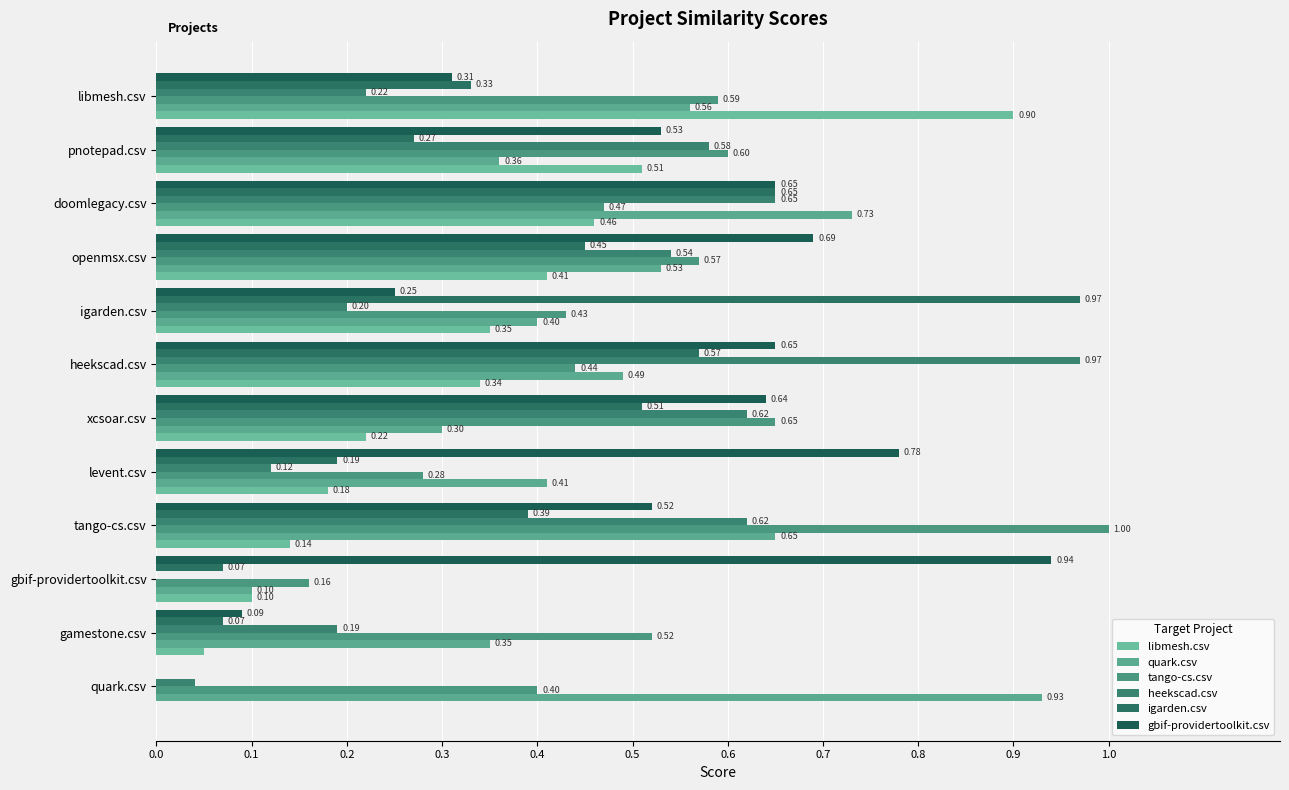

What are all the series names shown in the legend?

libmesh.csv, quark.csv, tango-cs.csv, heekscad.csv, igarden.csv, gbif-providertoolkit.csv